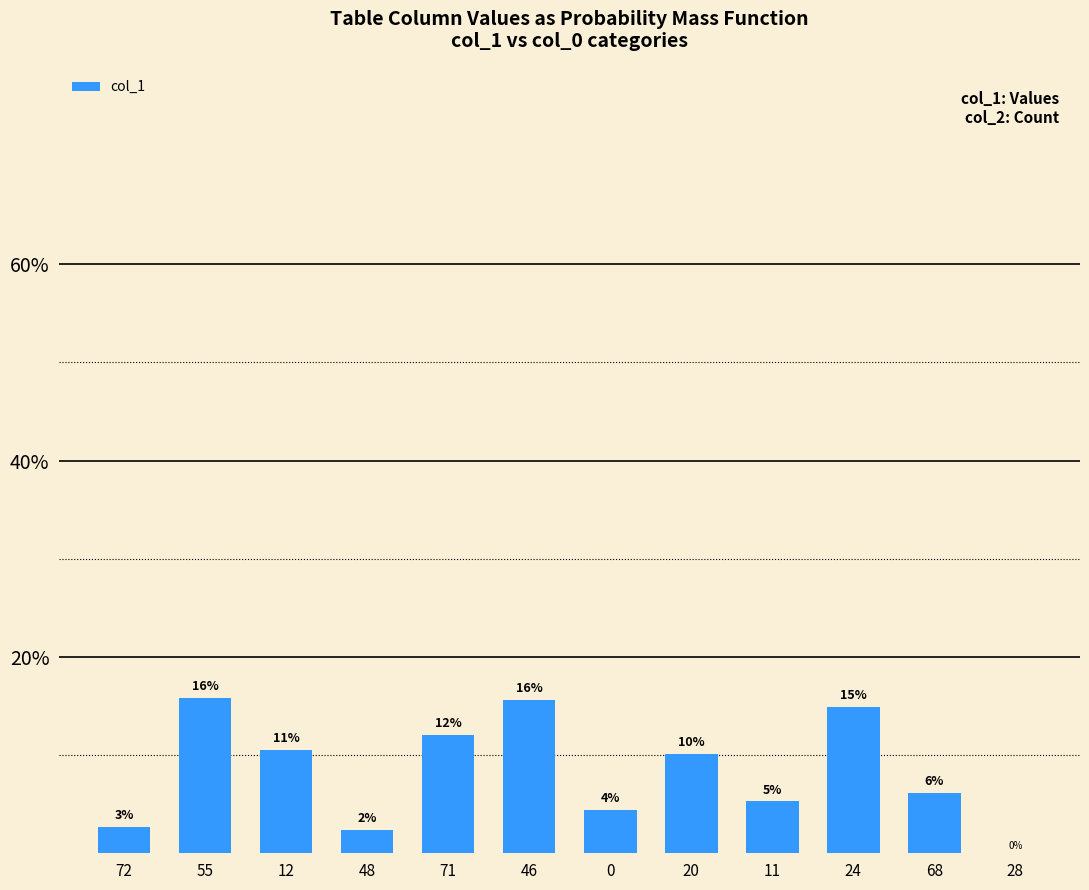

How many categories are shown in the chart?

12